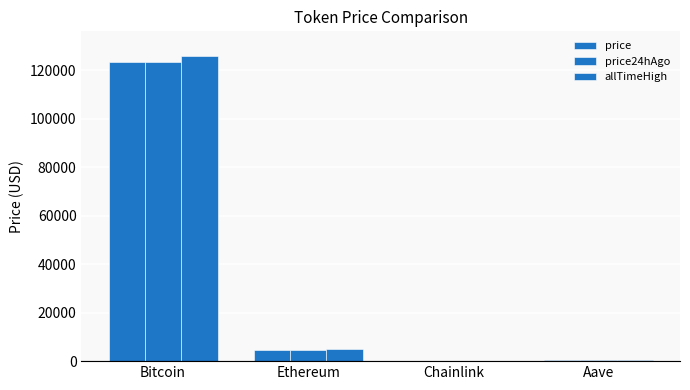

True or false: allTimeHigh has a value of 661.7 at Aave.

True